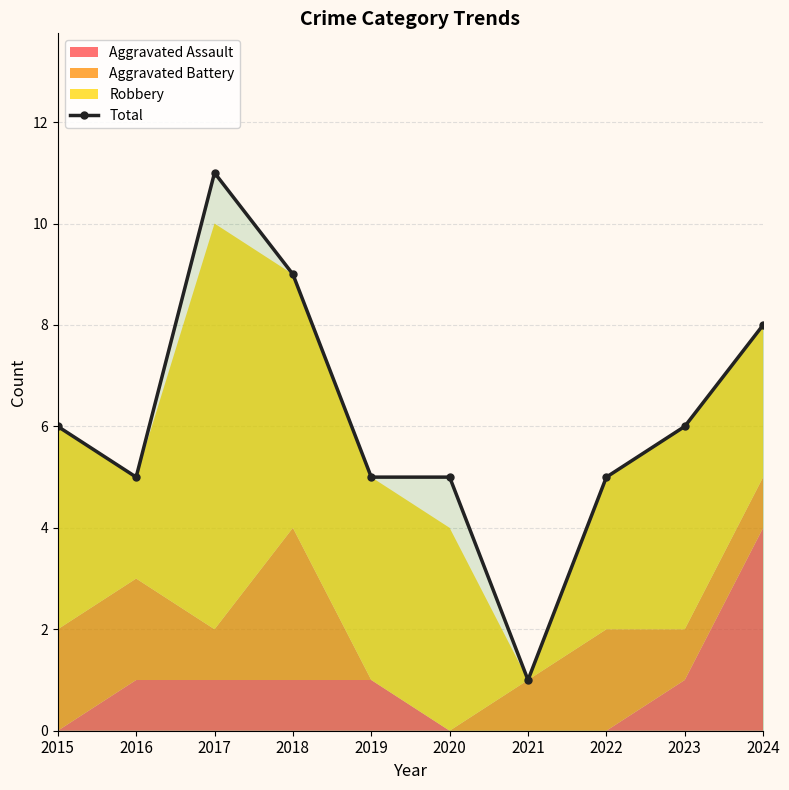

Where is the data nearest to the value 6?

2015